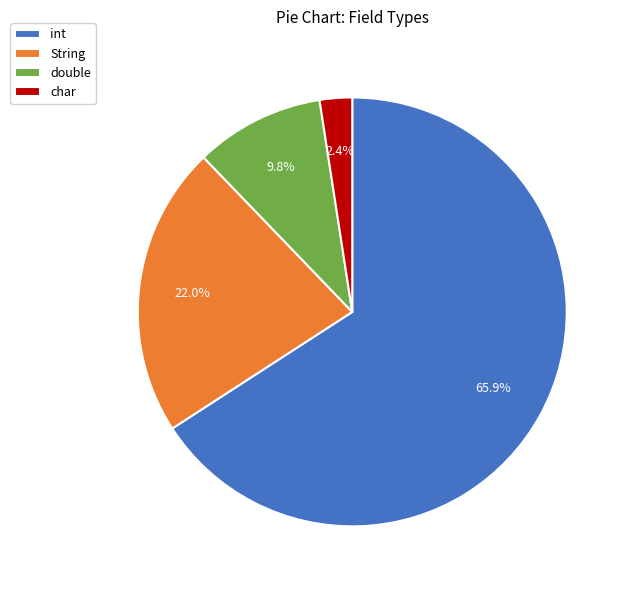

To the nearest percent, what is the difference between the String and double slice percentages?

12%